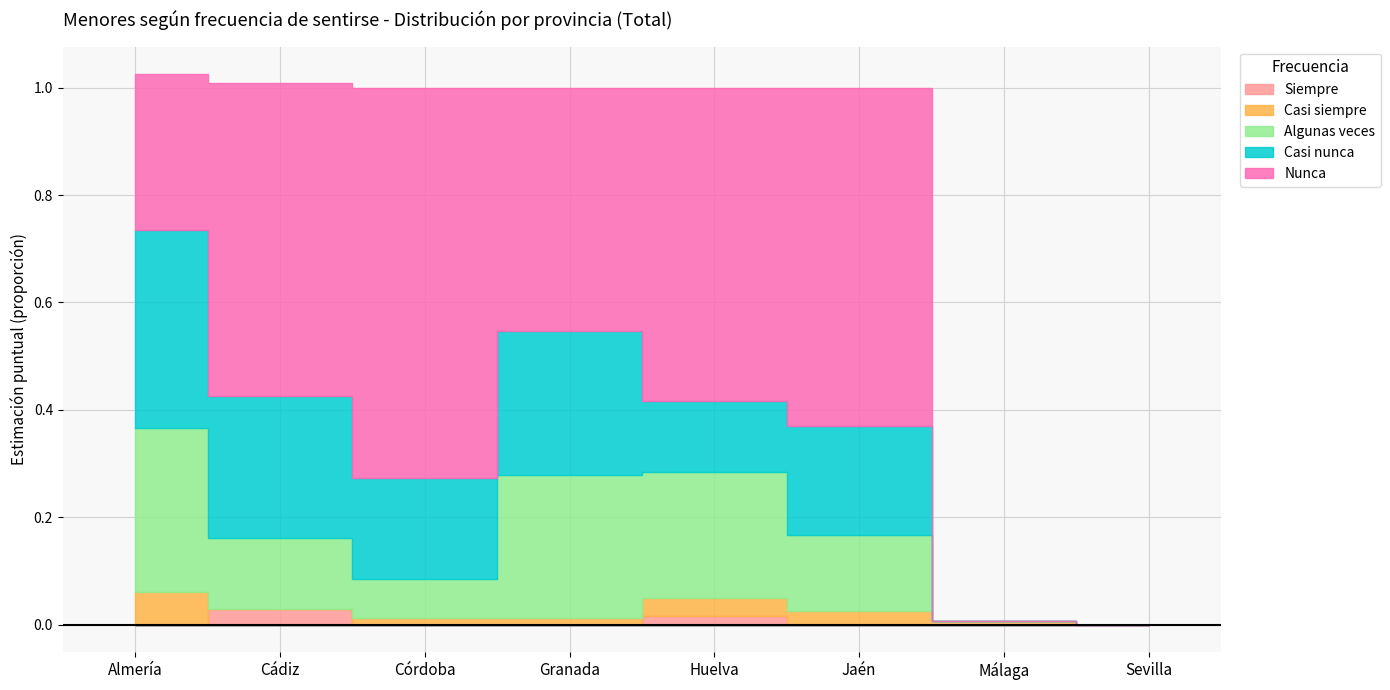

True or false: Siempre and Casi nunca intersect in this chart.

False